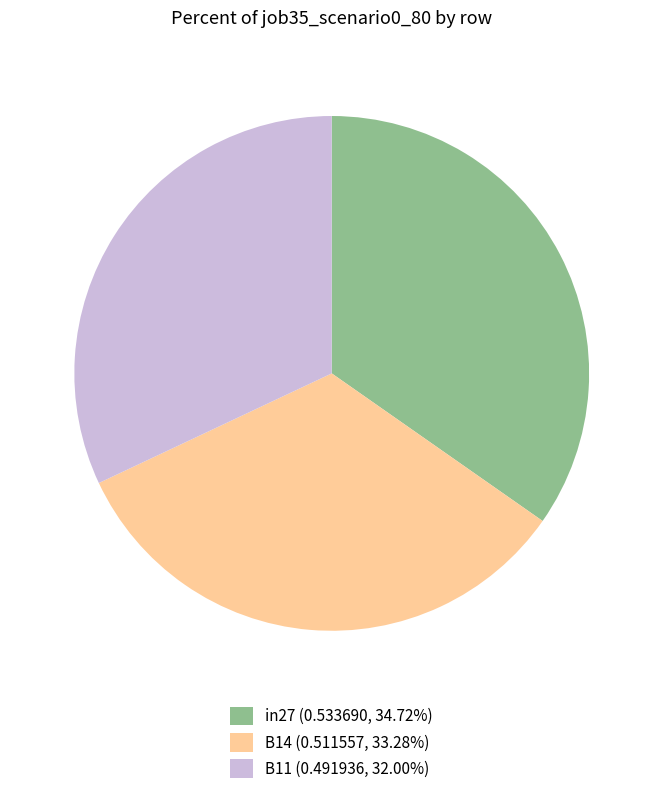

Is B11 (0.491936, 32.00%) the majority of the pie?

No